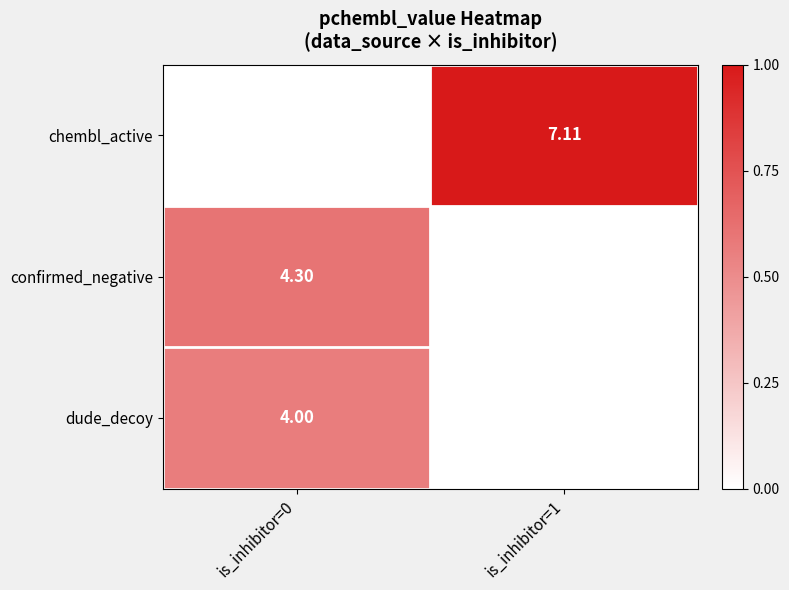

Is the value of chembl_active at is_inhibitor=1 greater than the value of dude_decoy at is_inhibitor=0?

Yes